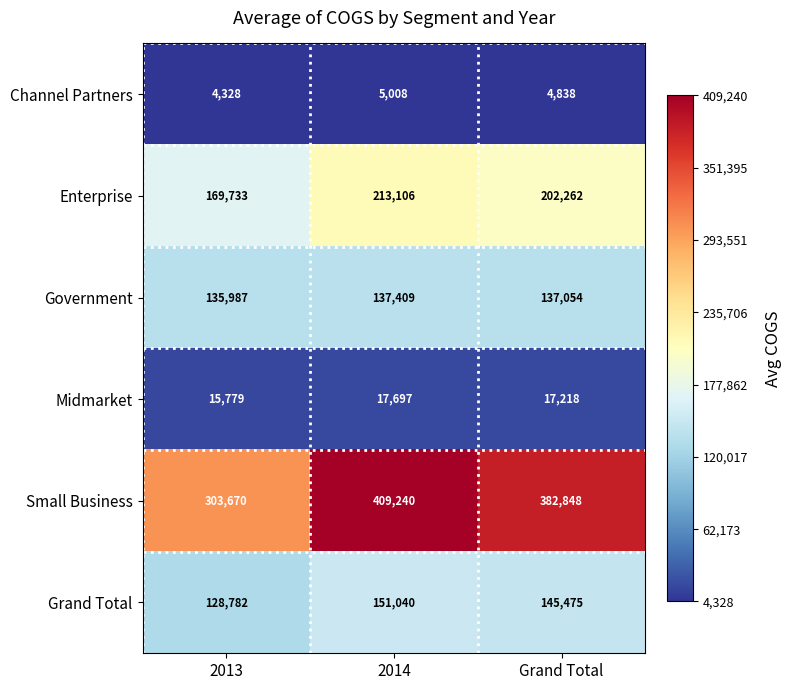

Which series has the widest spread of values?

Small Business